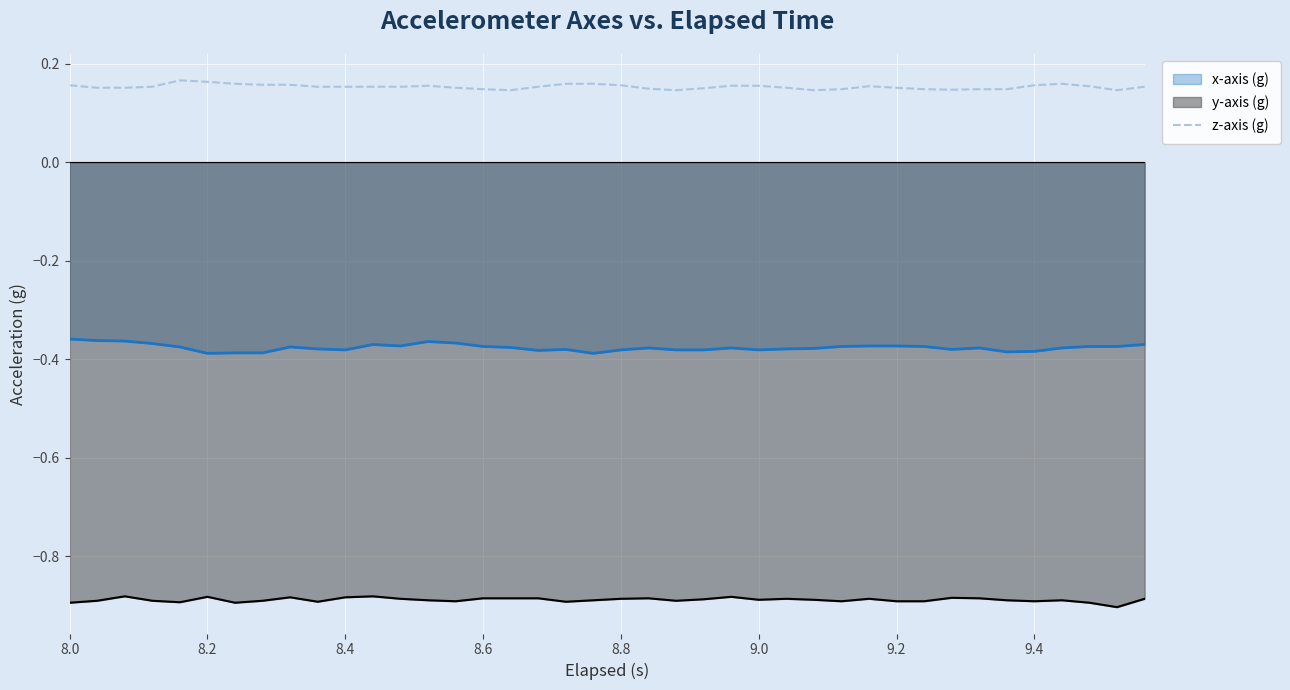

How many points are lower than both their immediate neighbors (excluding endpoints)?

5